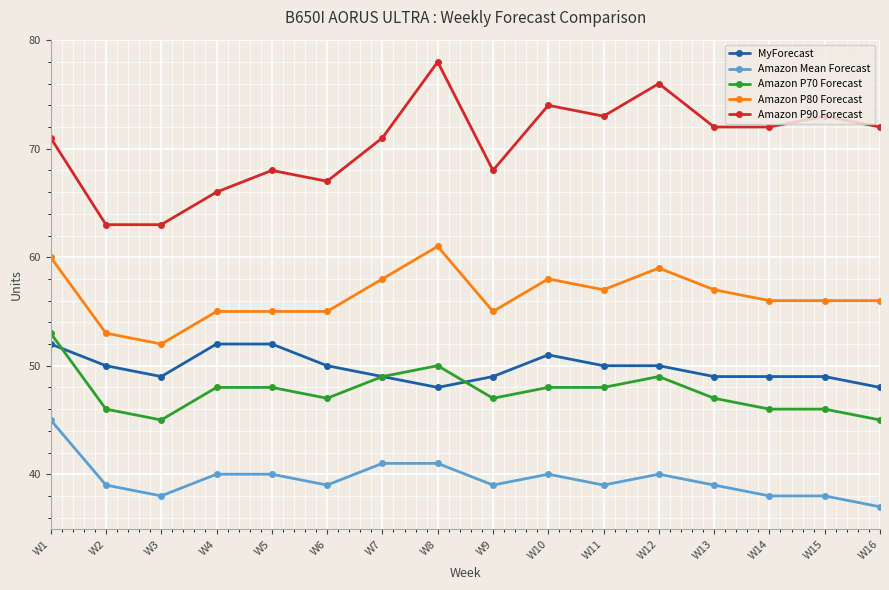

True or false: MyForecast and Amazon P70 Forecast intersect in this chart.

True